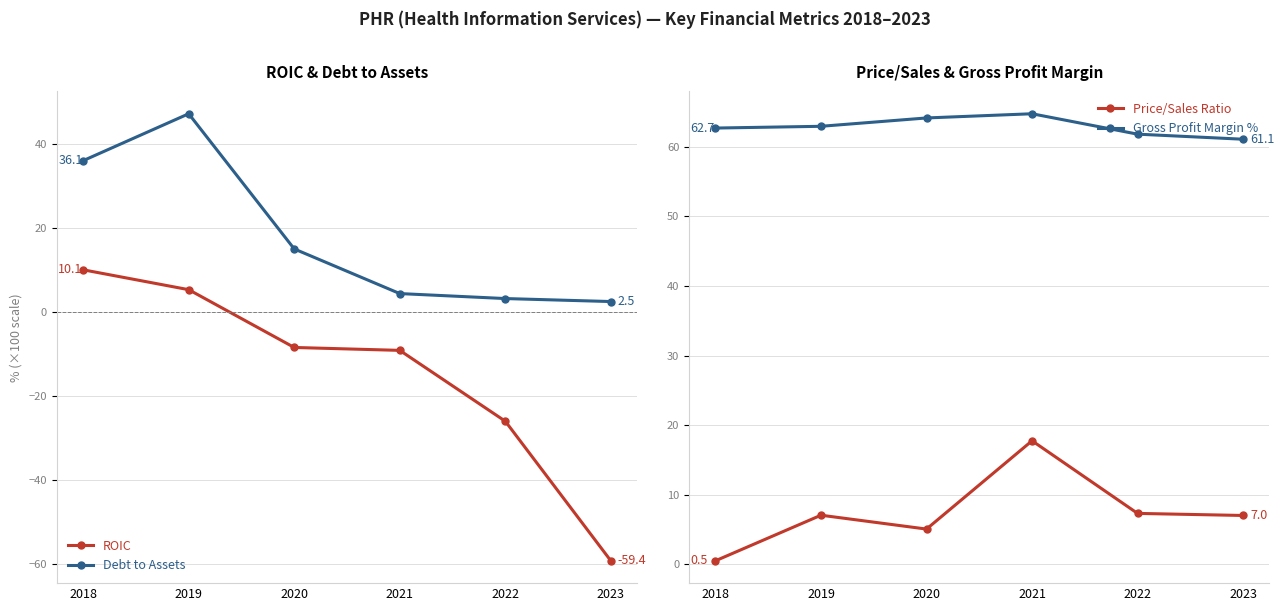

How many data points in Gross Profit Margin % are less than 62?

2